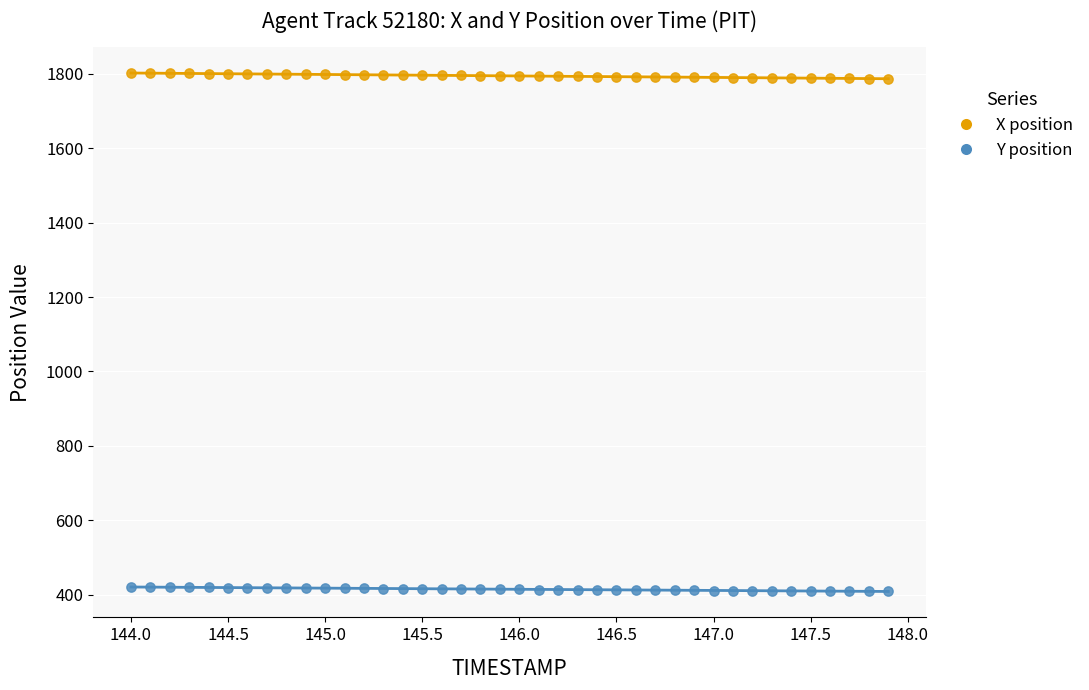

Which series reaches the maximum Y coordinate?

X position